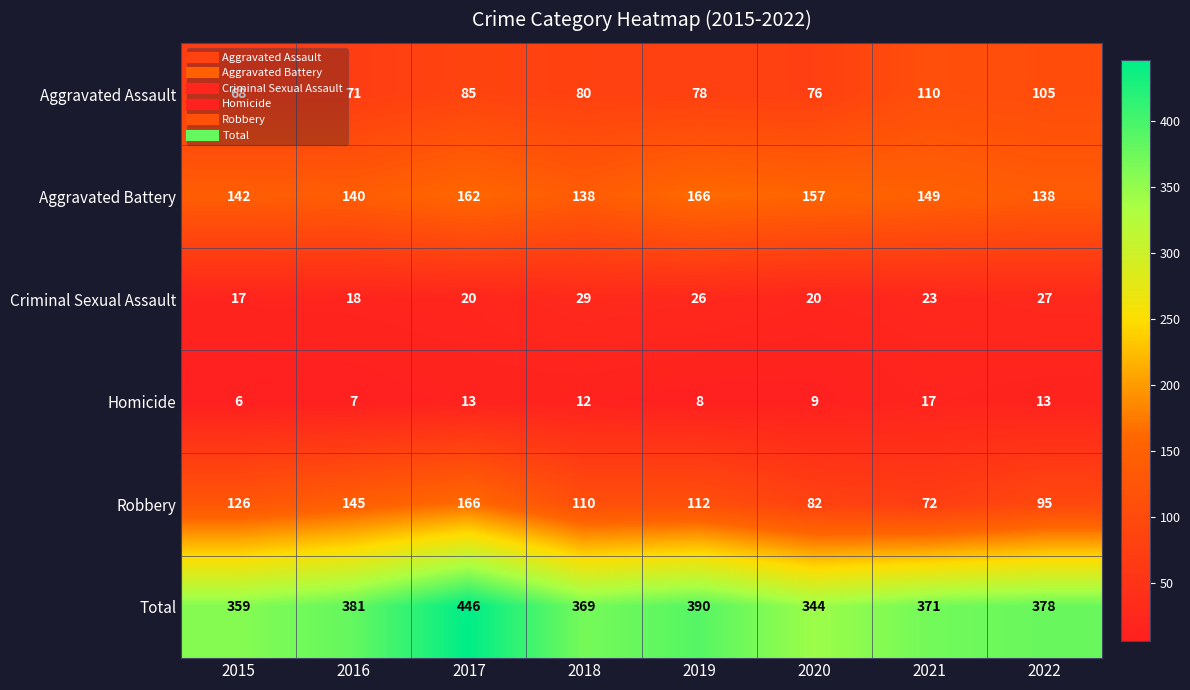

Which series has the largest total across all categories?

Total